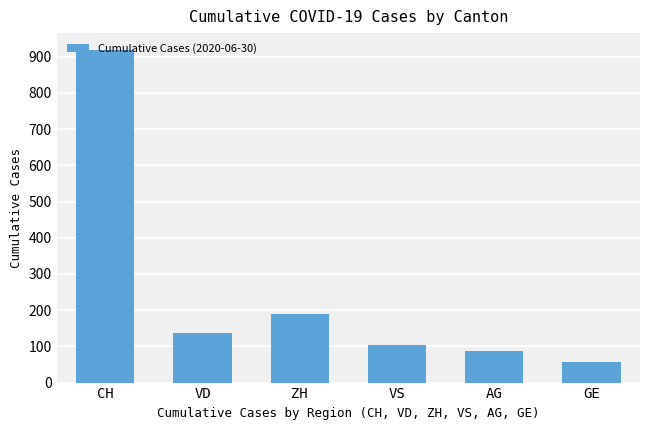

List the labels in order of value, largest first.

CH, ZH, VD, VS, AG, GE